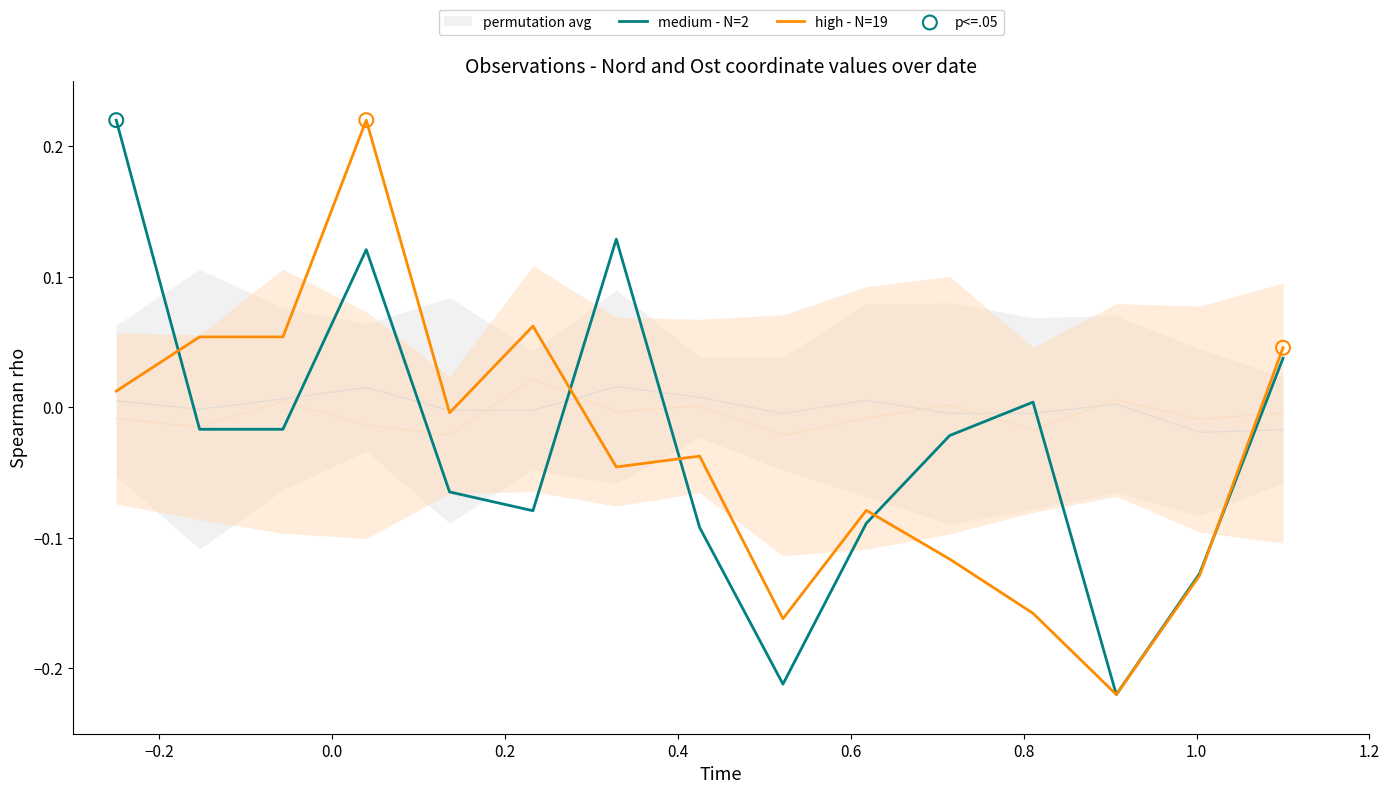

Is the value of high - N=19 at 13 greater than the value of medium - N=2 at 14?

No